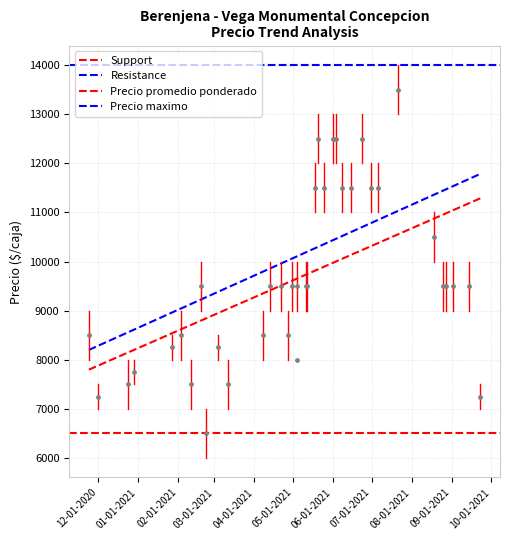

Is the value of Precio maximo at 33 greater than the value of Precio promedio ponderado at 15?

Yes